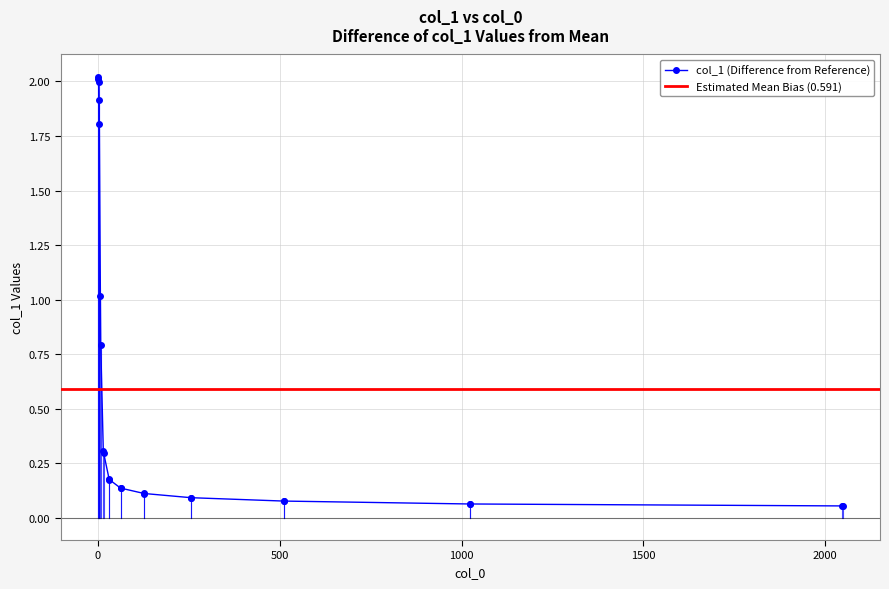

Is this an area chart (filled region under the line)?

No